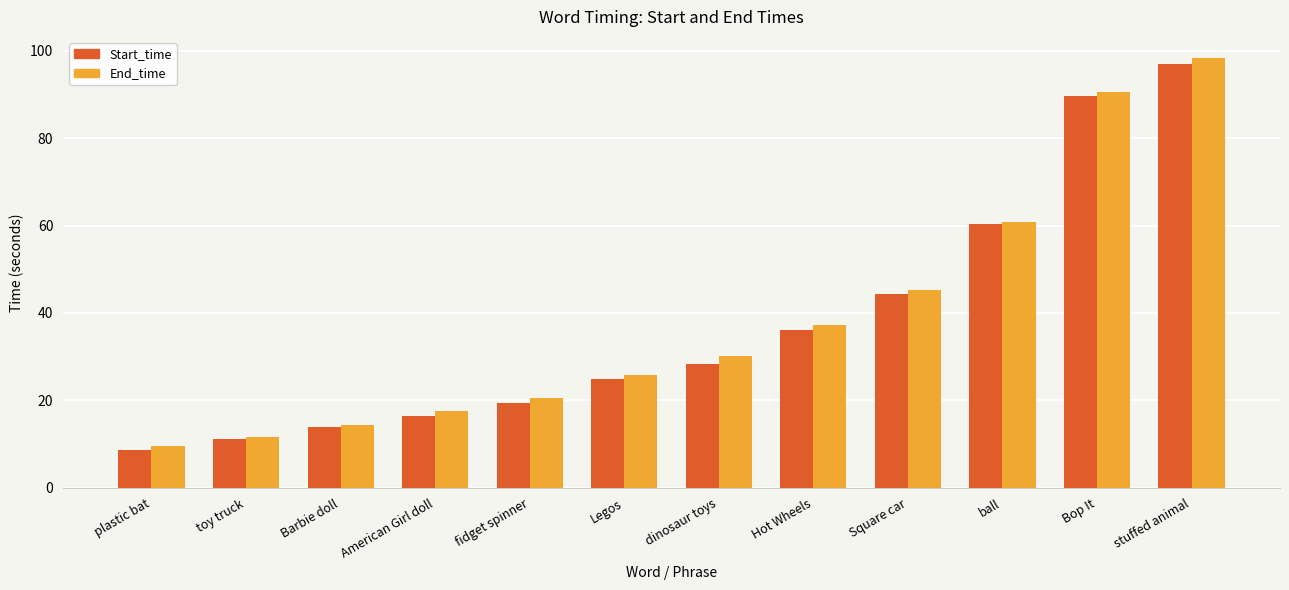

What value does the End_time series have at ball?

60.9